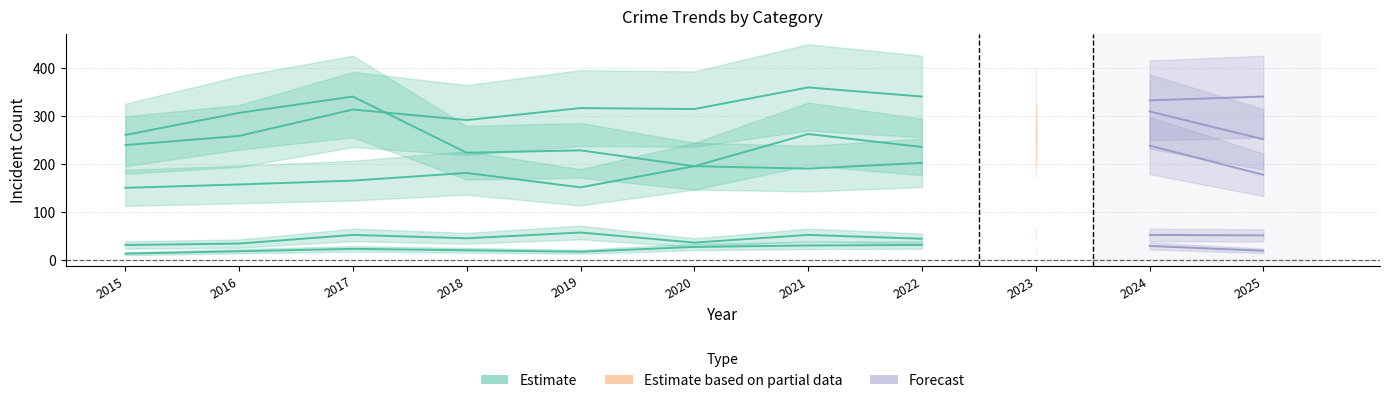

The value of Criminal Sexual Assault at 2021 is 52. True or false?

True